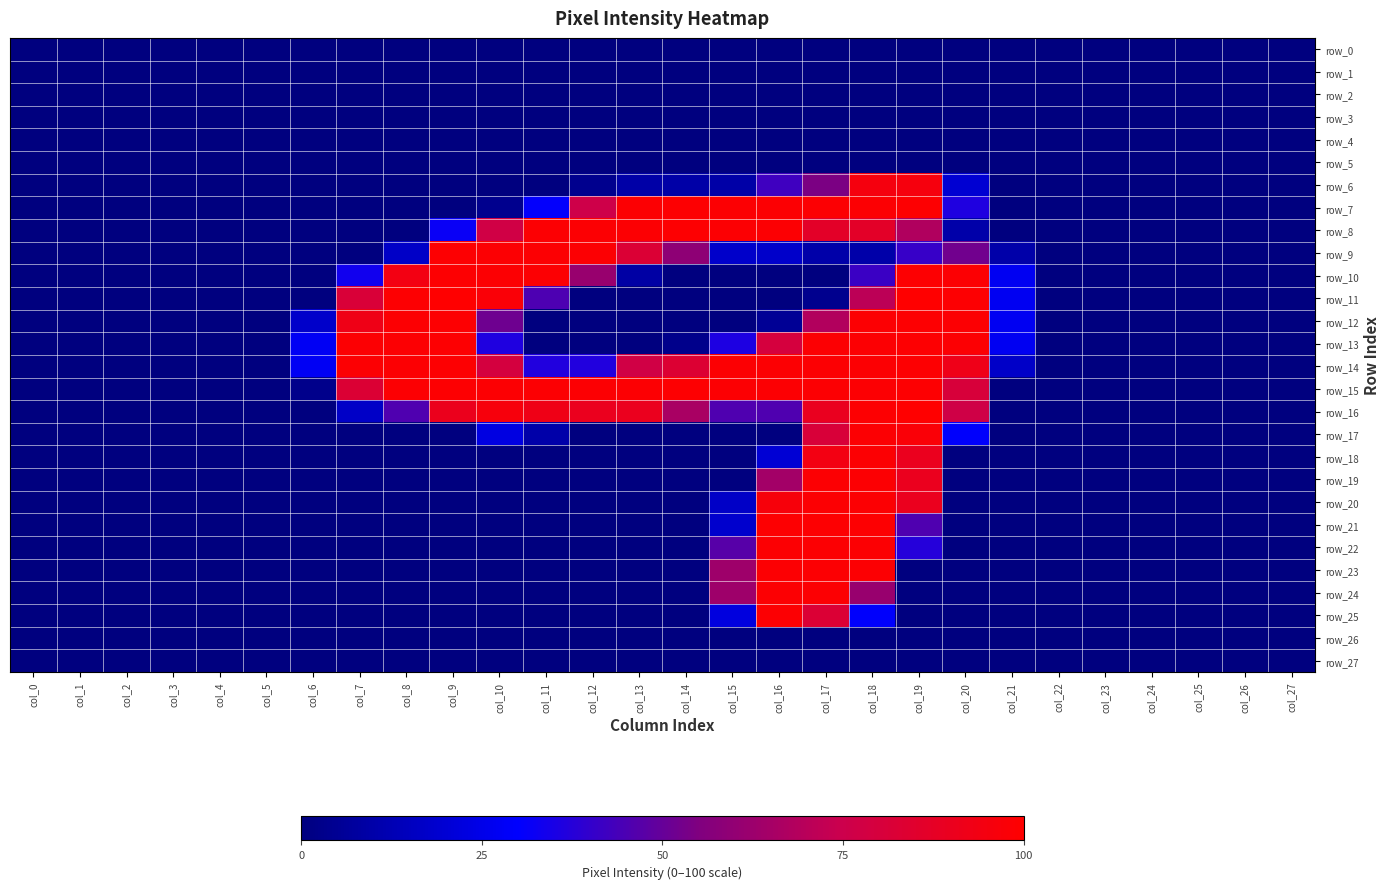

Reading left to right, transcribe all the data shown in this chart.

row_0: col_0=0.0	col_1=0.0	col_2=0.0	col_3=0.0	col_4=0.0	col_5=0.0	col_6=0.0	col_7=0.0	col_8=0.0	col_9=0.0	col_10=0.0	col_11=0.0	col_12=0.0	col_13=0.0	col_14=0.0	col_15=0.0	col_16=0.0	col_17=0.0	col_18=0.0	col_19=0.0	col_20=0.0	col_21=0.0	col_22=0.0	col_23=0.0	col_24=0.0	col_25=0.0	col_26=0.0	col_27=0.0
row_1: col_0=0.0	col_1=0.0	col_2=0.0	col_3=0.0	col_4=0.0	col_5=0.0	col_6=0.0	col_7=0.0	col_8=0.0	col_9=0.0	col_10=0.0	col_11=0.0	col_12=0.0	col_13=0.0	col_14=0.0	col_15=0.0	col_16=0.0	col_17=0.0	col_18=0.0	col_19=0.0	col_20=0.0	col_21=0.0	col_22=0.0	col_23=0.0	col_24=0.0	col_25=0.0	col_26=0.0	col_27=0.0
row_2: col_0=0.0	col_1=0.0	col_2=0.0	col_3=0.0	col_4=0.0	col_5=0.0	col_6=0.0	col_7=0.0	col_8=0.0	col_9=0.0	col_10=0.0	col_11=0.0	col_12=0.0	col_13=0.0	col_14=0.0	col_15=0.0	col_16=0.0	col_17=0.0	col_18=0.0	col_19=0.0	col_20=0.0	col_21=0.0	col_22=0.0	col_23=0.0	col_24=0.0	col_25=0.0	col_26=0.0	col_27=0.0
row_3: col_0=0.0	col_1=0.0	col_2=0.0	col_3=0.0	col_4=0.0	col_5=0.0	col_6=0.0	col_7=0.0	col_8=0.0	col_9=0.0	col_10=0.0	col_11=0.0	col_12=0.0	col_13=0.0	col_14=0.0	col_15=0.0	col_16=0.0	col_17=0.0	col_18=0.0	col_19=0.0	col_20=0.0	col_21=0.0	col_22=0.0	col_23=0.0	col_24=0.0	col_25=0.0	col_26=0.0	col_27=0.0
row_4: col_0=0.0	col_1=0.0	col_2=0.0	col_3=0.0	col_4=0.0	col_5=0.0	col_6=0.0	col_7=0.0	col_8=0.0	col_9=0.0	col_10=0.0	col_11=0.0	col_12=0.0	col_13=0.0	col_14=0.0	col_15=0.0	col_16=0.0	col_17=0.0	col_18=0.0	col_19=0.0	col_20=0.0	col_21=0.0	col_22=0.0	col_23=0.0	col_24=0.0	col_25=0.0	col_26=0.0	col_27=0.0
row_5: col_0=0.0	col_1=0.0	col_2=0.0	col_3=0.0	col_4=0.0	col_5=0.0	col_6=0.0	col_7=0.0	col_8=0.0	col_9=0.0	col_10=0.0	col_11=0.0	col_12=0.0	col_13=0.0	col_14=0.0	col_15=0.0	col_16=0.0	col_17=0.0	col_18=0.0	col_19=0.0	col_20=0.0	col_21=0.0	col_22=0.0	col_23=0.0	col_24=0.0	col_25=0.0	col_26=0.0	col_27=0.0
row_6: col_0=0.0	col_1=0.0	col_2=0.0	col_3=0.0	col_4=0.0	col_5=0.0	col_6=0.0	col_7=0.0	col_8=0.0	col_9=0.0	col_10=0.0	col_11=0.0	col_12=3.5	col_13=9.4	col_14=9.4	col_15=9.4	col_16=42.4	col_17=54.1	col_18=95.3	col_19=95.7	col_20=19.6	col_21=0.0	col_22=0.0	col_23=0.0	col_24=0.0	col_25=0.0	col_26=0.0	col_27=0.0
row_7: col_0=0.0	col_1=0.0	col_2=0.0	col_3=0.0	col_4=0.0	col_5=0.0	col_6=0.0	col_7=0.0	col_8=0.0	col_9=0.0	col_10=3.5	col_11=30.6	col_12=76.1	col_13=98.8	col_14=99.2	col_15=98.8	col_16=98.8	col_17=98.8	col_18=98.8	col_19=99.2	col_20=36.1	col_21=0.0	col_22=0.0	col_23=0.0	col_24=0.0	col_25=0.0	col_26=0.0	col_27=0.0
row_8: col_0=0.0	col_1=0.0	col_2=0.0	col_3=0.0	col_4=0.0	col_5=0.0	col_6=0.0	col_7=0.0	col_8=0.0	col_9=31.8	col_10=77.3	col_11=98.8	col_12=98.8	col_13=98.8	col_14=99.2	col_15=98.8	col_16=98.8	col_17=86.7	col_18=86.7	col_19=67.8	col_20=9.8	col_21=0.0	col_22=0.0	col_23=0.0	col_24=0.0	col_25=0.0	col_26=0.0	col_27=0.0
row_9: col_0=0.0	col_1=0.0	col_2=0.0	col_3=0.0	col_4=0.0	col_5=0.0	col_6=0.0	col_7=0.0	col_8=16.9	col_9=99.2	col_10=98.8	col_11=98.8	col_12=98.8	col_13=82.4	col_14=58.8	col_15=17.6	col_16=17.6	col_17=9.8	col_18=9.8	col_19=40.8	col_20=52.2	col_21=9.8	col_22=0.0	col_23=0.0	col_24=0.0	col_25=0.0	col_26=0.0	col_27=0.0
row_10: col_0=0.0	col_1=0.0	col_2=0.0	col_3=0.0	col_4=0.0	col_5=0.0	col_6=0.0	col_7=33.3	col_8=94.1	col_9=99.2	col_10=98.8	col_11=98.8	col_12=61.6	col_13=8.6	col_14=0.0	col_15=0.0	col_16=0.0	col_17=0.0	col_18=41.6	col_19=99.2	col_20=98.8	col_21=27.1	col_22=0.0	col_23=0.0	col_24=0.0	col_25=0.0	col_26=0.0	col_27=0.0
row_11: col_0=0.0	col_1=0.0	col_2=0.0	col_3=0.0	col_4=0.0	col_5=0.0	col_6=0.0	col_7=81.6	col_8=99.2	col_9=100.0	col_10=97.6	col_11=45.1	col_12=0.0	col_13=0.0	col_14=0.0	col_15=0.0	col_16=0.0	col_17=3.5	col_18=71.0	col_19=100.0	col_20=99.2	col_21=27.1	col_22=0.0	col_23=0.0	col_24=0.0	col_25=0.0	col_26=0.0	col_27=0.0
row_12: col_0=0.0	col_1=0.0	col_2=0.0	col_3=0.0	col_4=0.0	col_5=0.0	col_6=17.6	col_7=92.5	col_8=98.8	col_9=99.2	col_10=51.8	col_11=0.0	col_12=0.0	col_13=0.0	col_14=0.0	col_15=0.0	col_16=5.1	col_17=68.2	col_18=98.8	col_19=99.2	col_20=98.8	col_21=27.1	col_22=0.0	col_23=0.0	col_24=0.0	col_25=0.0	col_26=0.0	col_27=0.0
row_13: col_0=0.0	col_1=0.0	col_2=0.0	col_3=0.0	col_4=0.0	col_5=0.0	col_6=27.5	col_7=98.8	col_8=98.8	col_9=99.2	col_10=36.1	col_11=0.0	col_12=0.0	col_13=0.0	col_14=2.7	col_15=35.7	col_16=79.6	col_17=98.8	col_18=98.8	col_19=99.2	col_20=98.8	col_21=27.1	col_22=0.0	col_23=0.0	col_24=0.0	col_25=0.0	col_26=0.0	col_27=0.0
row_14: col_0=0.0	col_1=0.0	col_2=0.0	col_3=0.0	col_4=0.0	col_5=0.0	col_6=27.5	col_7=98.8	col_8=98.8	col_9=99.2	col_10=79.2	col_11=36.5	col_12=36.5	col_13=77.3	col_14=83.1	col_15=98.8	col_16=98.8	col_17=98.8	col_18=98.8	col_19=99.2	col_20=92.2	col_21=17.3	col_22=0.0	col_23=0.0	col_24=0.0	col_25=0.0	col_26=0.0	col_27=0.0
row_15: col_0=0.0	col_1=0.0	col_2=0.0	col_3=0.0	col_4=0.0	col_5=0.0	col_6=2.7	col_7=82.7	col_8=98.8	col_9=99.2	col_10=98.8	col_11=98.8	col_12=98.8	col_13=98.8	col_14=99.2	col_15=98.8	col_16=98.8	col_17=98.8	col_18=98.8	col_19=99.2	col_20=80.8	col_21=0.0	col_22=0.0	col_23=0.0	col_24=0.0	col_25=0.0	col_26=0.0	col_27=0.0
row_16: col_0=0.0	col_1=0.0	col_2=0.0	col_3=0.0	col_4=0.0	col_5=0.0	col_6=0.0	col_7=16.9	col_8=45.5	col_9=90.6	col_10=96.1	col_11=92.5	col_12=90.2	col_13=90.2	col_14=65.9	col_15=45.5	col_16=45.5	col_17=89.8	col_18=99.2	col_19=100.0	col_20=76.9	col_21=0.0	col_22=0.0	col_23=0.0	col_24=0.0	col_25=0.0	col_26=0.0	col_27=0.0
row_17: col_0=0.0	col_1=0.0	col_2=0.0	col_3=0.0	col_4=0.0	col_5=0.0	col_6=0.0	col_7=0.0	col_8=0.0	col_9=0.0	col_10=23.1	col_11=9.8	col_12=0.0	col_13=0.0	col_14=0.0	col_15=0.0	col_16=0.0	col_17=81.2	col_18=98.8	col_19=97.6	col_20=29.4	col_21=0.0	col_22=0.0	col_23=0.0	col_24=0.0	col_25=0.0	col_26=0.0	col_27=0.0
row_18: col_0=0.0	col_1=0.0	col_2=0.0	col_3=0.0	col_4=0.0	col_5=0.0	col_6=0.0	col_7=0.0	col_8=0.0	col_9=0.0	col_10=0.0	col_11=0.0	col_12=0.0	col_13=0.0	col_14=0.0	col_15=0.0	col_16=20.0	col_17=94.1	col_18=98.8	col_19=90.2	col_20=0.0	col_21=0.0	col_22=0.0	col_23=0.0	col_24=0.0	col_25=0.0	col_26=0.0	col_27=0.0
row_19: col_0=0.0	col_1=0.0	col_2=0.0	col_3=0.0	col_4=0.0	col_5=0.0	col_6=0.0	col_7=0.0	col_8=0.0	col_9=0.0	col_10=0.0	col_11=0.0	col_12=0.0	col_13=0.0	col_14=0.0	col_15=0.0	col_16=64.3	col_17=98.8	col_18=98.8	col_19=90.2	col_20=0.0	col_21=0.0	col_22=0.0	col_23=0.0	col_24=0.0	col_25=0.0	col_26=0.0	col_27=0.0
row_20: col_0=0.0	col_1=0.0	col_2=0.0	col_3=0.0	col_4=0.0	col_5=0.0	col_6=0.0	col_7=0.0	col_8=0.0	col_9=0.0	col_10=0.0	col_11=0.0	col_12=0.0	col_13=0.0	col_14=0.0	col_15=16.9	col_16=96.5	col_17=98.8	col_18=98.8	col_19=90.2	col_20=0.0	col_21=0.0	col_22=0.0	col_23=0.0	col_24=0.0	col_25=0.0	col_26=0.0	col_27=0.0
row_21: col_0=0.0	col_1=0.0	col_2=0.0	col_3=0.0	col_4=0.0	col_5=0.0	col_6=0.0	col_7=0.0	col_8=0.0	col_9=0.0	col_10=0.0	col_11=0.0	col_12=0.0	col_13=0.0	col_14=0.0	col_15=18.4	col_16=99.2	col_17=99.2	col_18=99.2	col_19=45.5	col_20=0.0	col_21=0.0	col_22=0.0	col_23=0.0	col_24=0.0	col_25=0.0	col_26=0.0	col_27=0.0
row_22: col_0=0.0	col_1=0.0	col_2=0.0	col_3=0.0	col_4=0.0	col_5=0.0	col_6=0.0	col_7=0.0	col_8=0.0	col_9=0.0	col_10=0.0	col_11=0.0	col_12=0.0	col_13=0.0	col_14=0.0	col_15=47.1	col_16=98.8	col_17=98.8	col_18=98.8	col_19=37.3	col_20=0.0	col_21=0.0	col_22=0.0	col_23=0.0	col_24=0.0	col_25=0.0	col_26=0.0	col_27=0.0
row_23: col_0=0.0	col_1=0.0	col_2=0.0	col_3=0.0	col_4=0.0	col_5=0.0	col_6=0.0	col_7=0.0	col_8=0.0	col_9=0.0	col_10=0.0	col_11=0.0	col_12=0.0	col_13=0.0	col_14=0.0	col_15=63.1	col_16=98.8	col_17=98.8	col_18=98.8	col_19=0.0	col_20=0.0	col_21=0.0	col_22=0.0	col_23=0.0	col_24=0.0	col_25=0.0	col_26=0.0	col_27=0.0
row_24: col_0=0.0	col_1=0.0	col_2=0.0	col_3=0.0	col_4=0.0	col_5=0.0	col_6=0.0	col_7=0.0	col_8=0.0	col_9=0.0	col_10=0.0	col_11=0.0	col_12=0.0	col_13=0.0	col_14=0.0	col_15=63.1	col_16=98.8	col_17=98.8	col_18=61.6	col_19=0.0	col_20=0.0	col_21=0.0	col_22=0.0	col_23=0.0	col_24=0.0	col_25=0.0	col_26=0.0	col_27=0.0
row_25: col_0=0.0	col_1=0.0	col_2=0.0	col_3=0.0	col_4=0.0	col_5=0.0	col_6=0.0	col_7=0.0	col_8=0.0	col_9=0.0	col_10=0.0	col_11=0.0	col_12=0.0	col_13=0.0	col_14=0.0	col_15=22.4	col_16=98.8	col_17=82.4	col_18=29.4	col_19=0.0	col_20=0.0	col_21=0.0	col_22=0.0	col_23=0.0	col_24=0.0	col_25=0.0	col_26=0.0	col_27=0.0
row_26: col_0=0.0	col_1=0.0	col_2=0.0	col_3=0.0	col_4=0.0	col_5=0.0	col_6=0.0	col_7=0.0	col_8=0.0	col_9=0.0	col_10=0.0	col_11=0.0	col_12=0.0	col_13=0.0	col_14=0.0	col_15=0.0	col_16=0.0	col_17=0.0	col_18=0.0	col_19=0.0	col_20=0.0	col_21=0.0	col_22=0.0	col_23=0.0	col_24=0.0	col_25=0.0	col_26=0.0	col_27=0.0
row_27: col_0=0.0	col_1=0.0	col_2=0.0	col_3=0.0	col_4=0.0	col_5=0.0	col_6=0.0	col_7=0.0	col_8=0.0	col_9=0.0	col_10=0.0	col_11=0.0	col_12=0.0	col_13=0.0	col_14=0.0	col_15=0.0	col_16=0.0	col_17=0.0	col_18=0.0	col_19=0.0	col_20=0.0	col_21=0.0	col_22=0.0	col_23=0.0	col_24=0.0	col_25=0.0	col_26=0.0	col_27=0.0